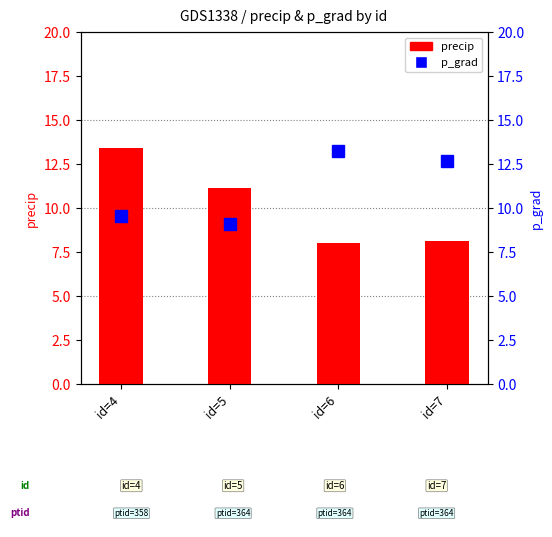

At id=5, list the series in order from largest to smallest.

precip, p_grad